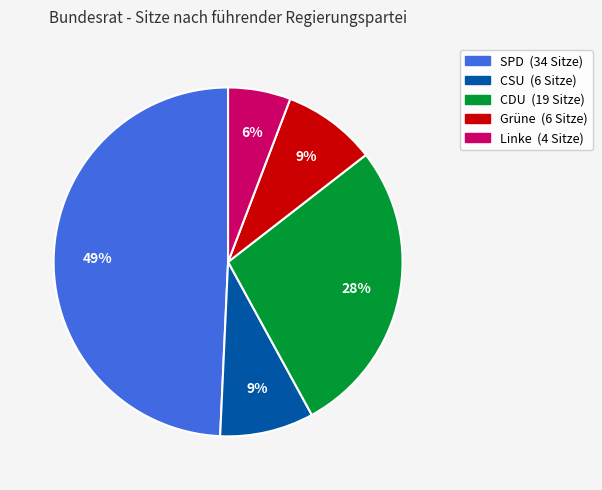

To the nearest percent, what is the average slice percentage?

20%